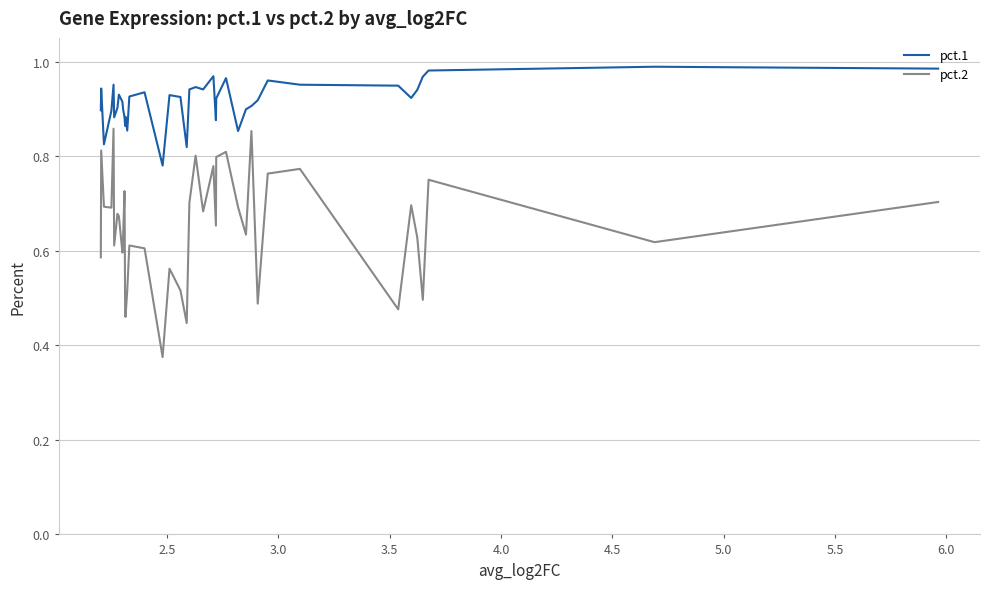

Is this an area chart (filled region under the line)?

No